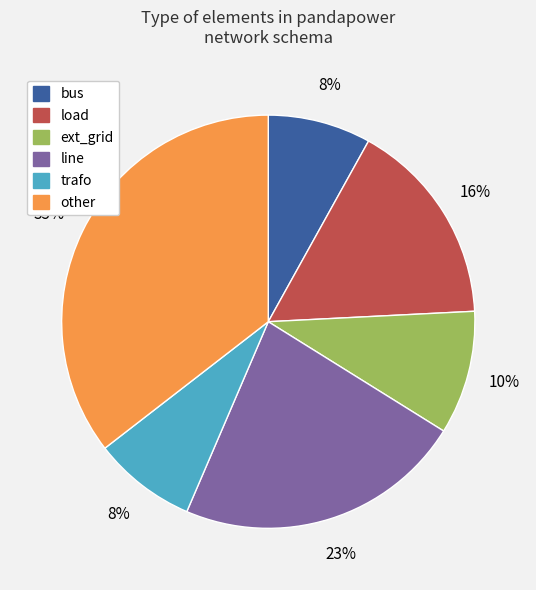

Between line and other, which is larger?

other